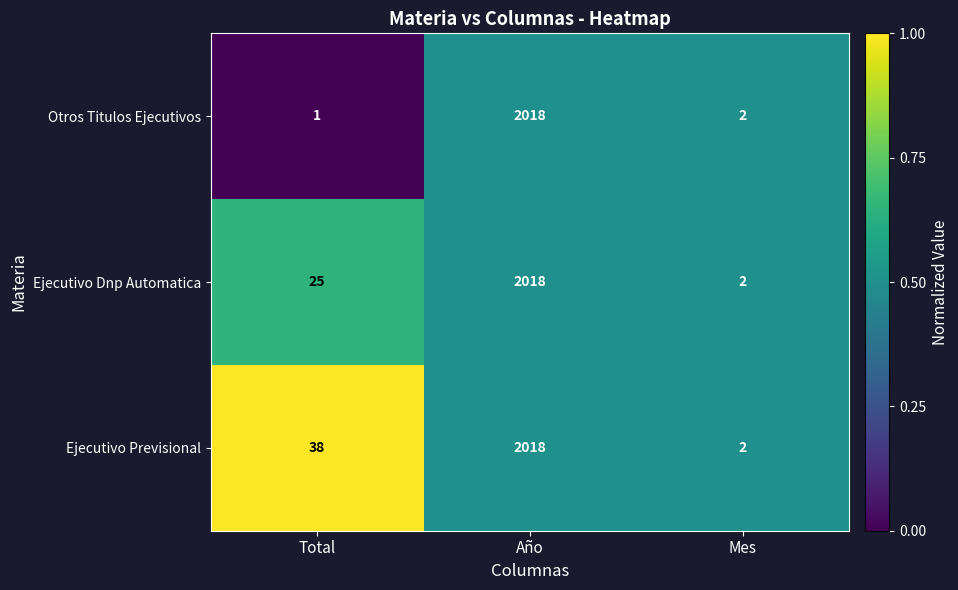

What is the difference between the Ejecutivo Dnp Automatica values at Año and Mes?

2016